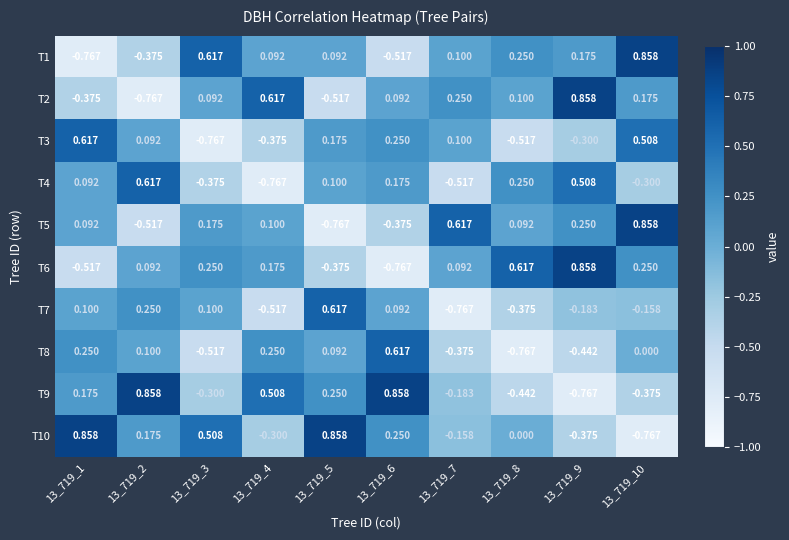

Between 13_719_2 and 13_719_10, which series saw the biggest shift?

T5